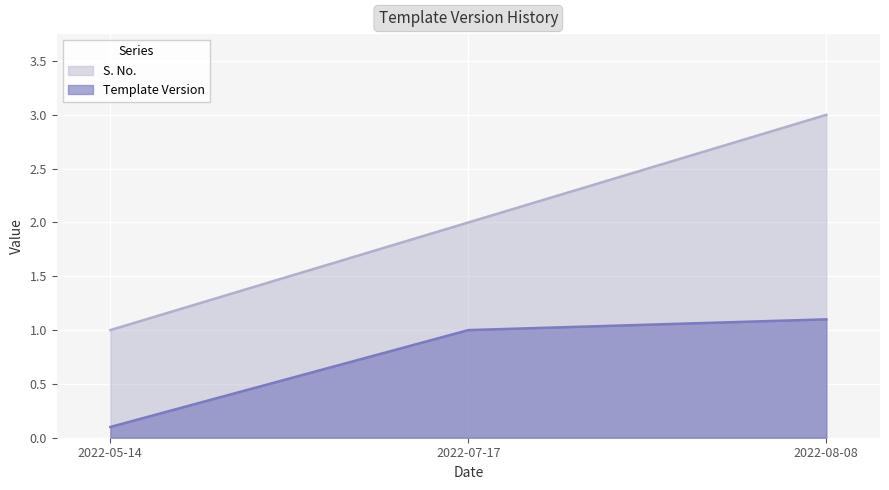

Reading right to left, transcribe all the data shown in this chart.

S. No.: 2022-08-08=3.0	2022-07-17=2.0	2022-05-14=1.0
Template Version: 2022-08-08=1.1	2022-07-17=1.0	2022-05-14=0.1